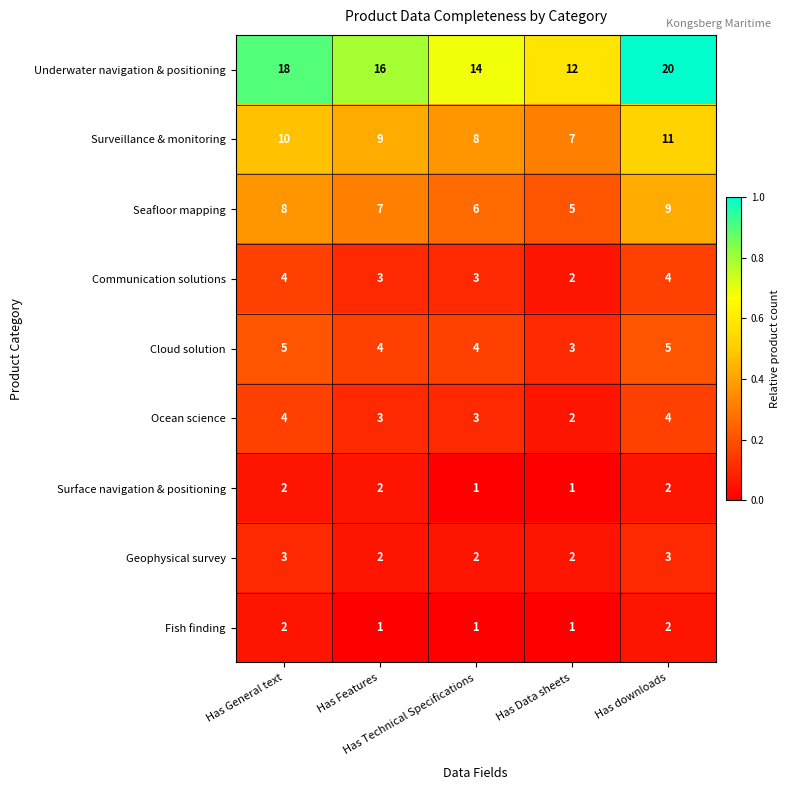

How many Surveillance & monitoring values are between 8 and 10?

3